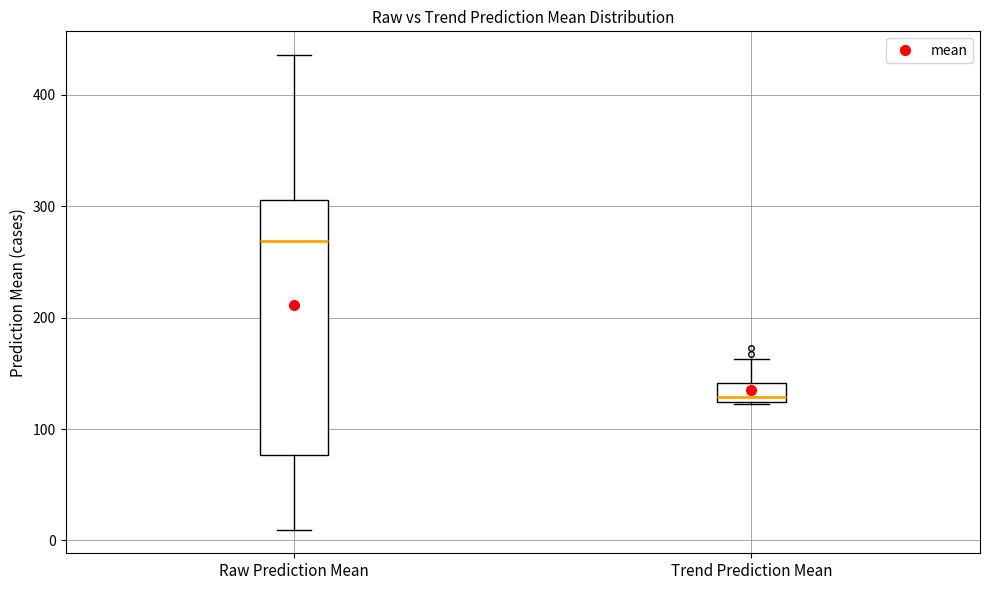

Where is the lower edge of the box for Trend Prediction Mean on the y-axis? The values are not printed on the chart, so give them approximately, as read against the axis.

120